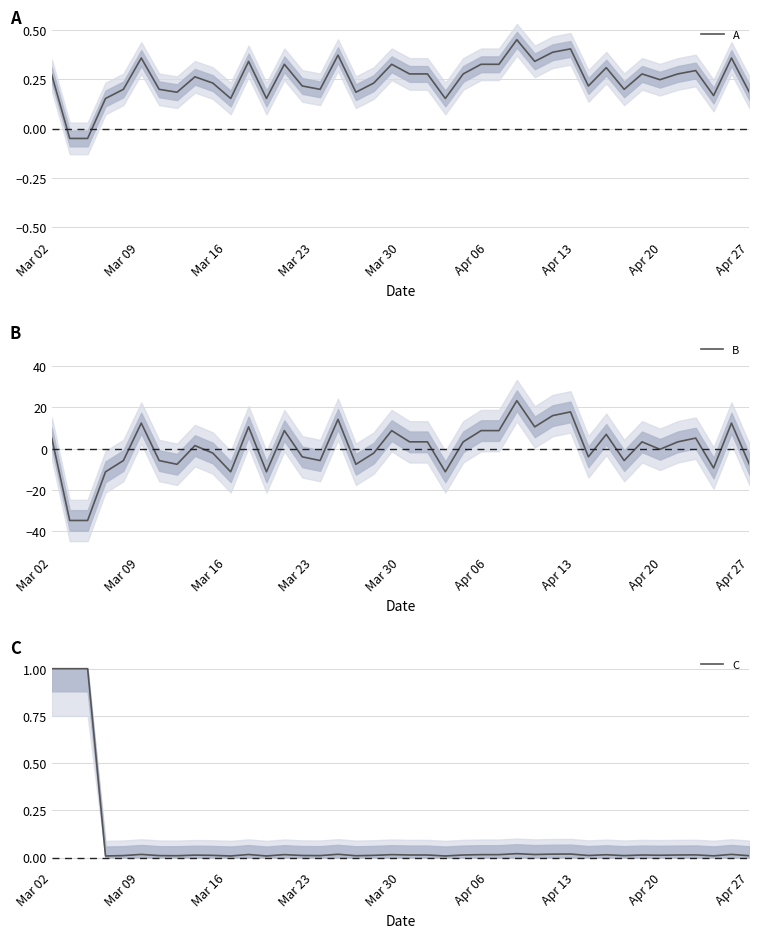

How many interior local peaks does the A series have?

12